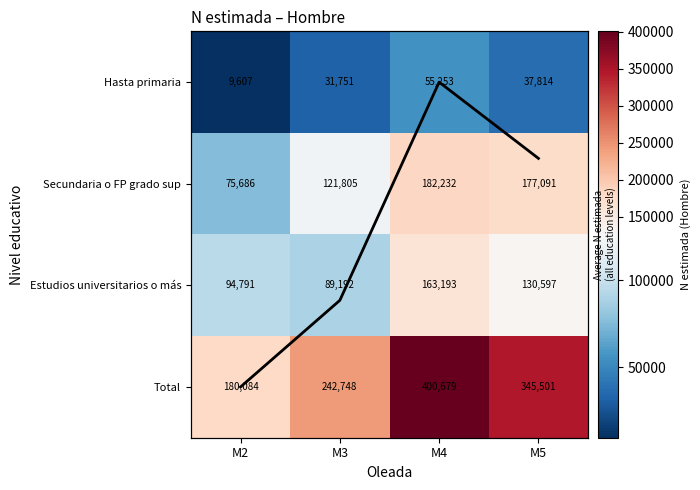

Which has a higher value, M3 or M4?

M3